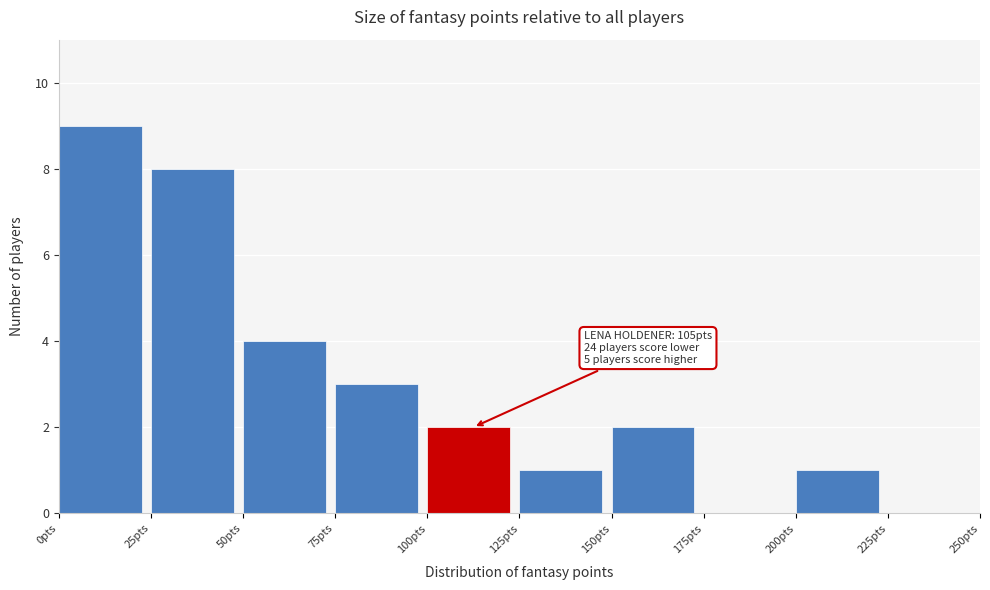

Which range on the x-axis has the tallest bar?

0 to 25